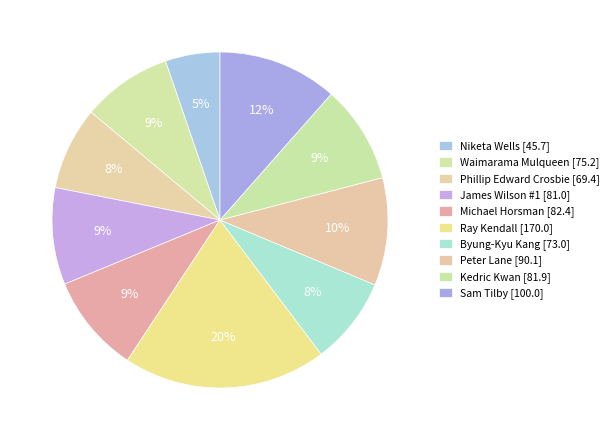

How many segments does this pie chart have?

10